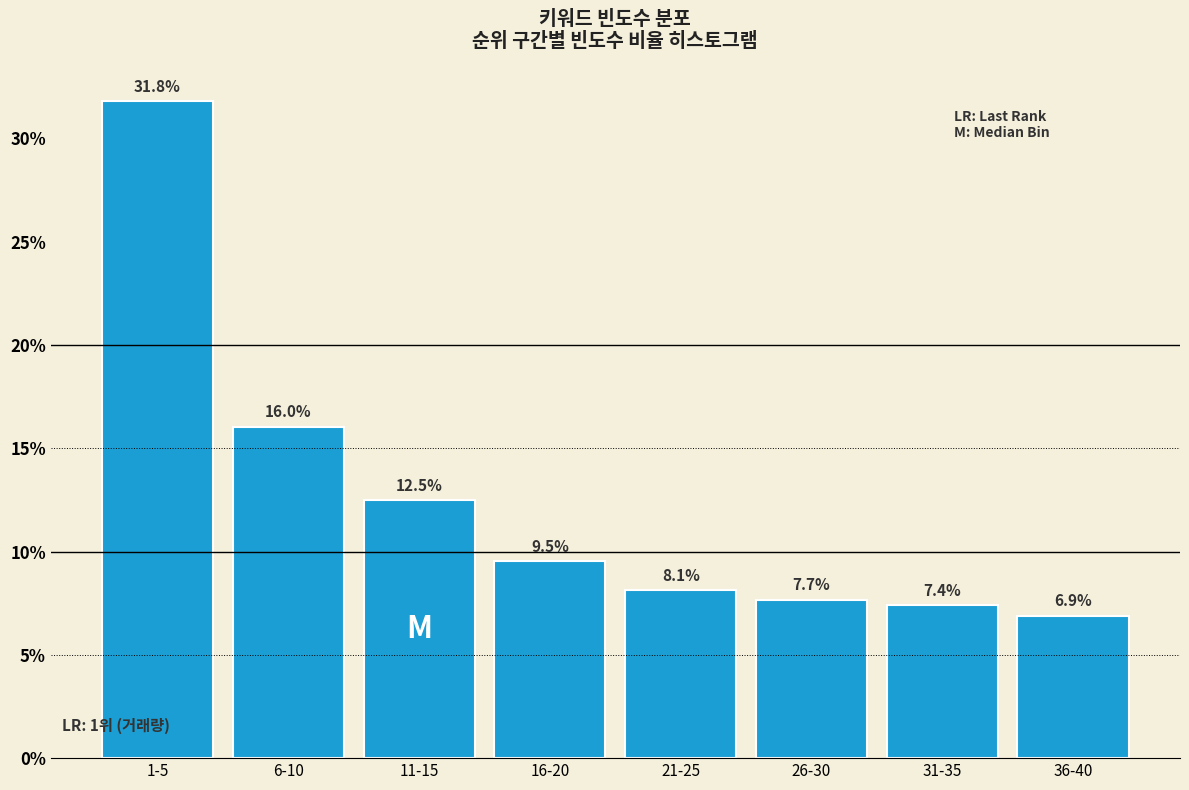

Reading right to left, transcribe all the data shown in this chart.

36-40=6.9	31-35=7.4	26-30=7.7	21-25=8.1	16-20=9.5	11-15=12.5	6-10=16.0	1-5=31.8